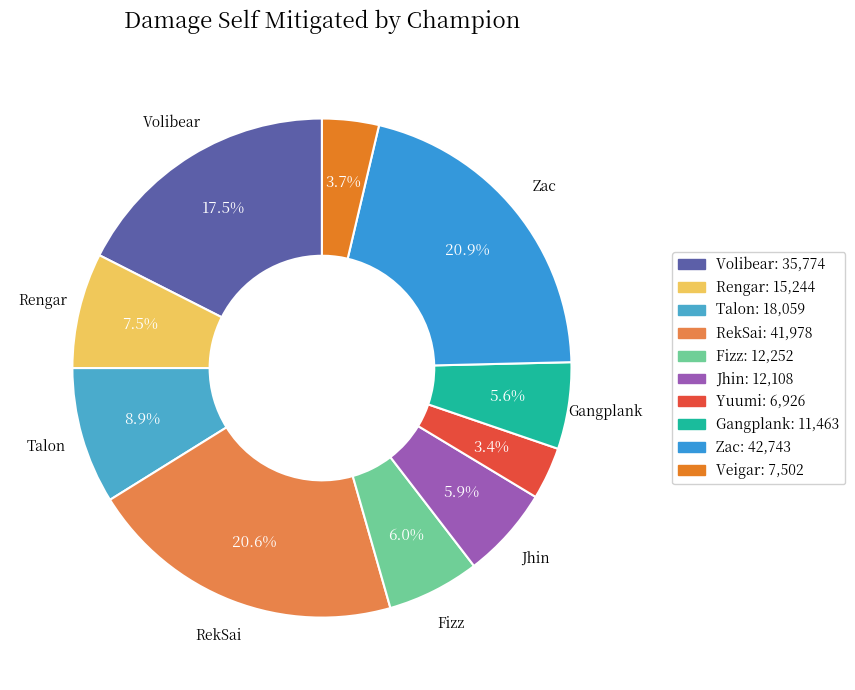

True or false: Volibear accounts for 18% of the total.

True